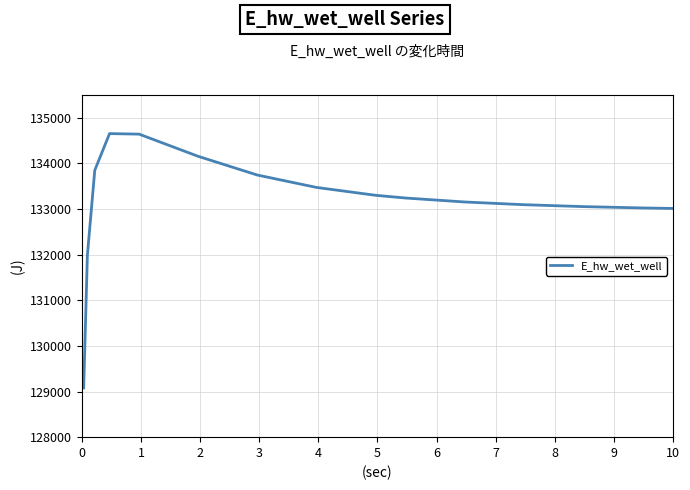

What is the difference between the second highest and minimum values?

5562.6